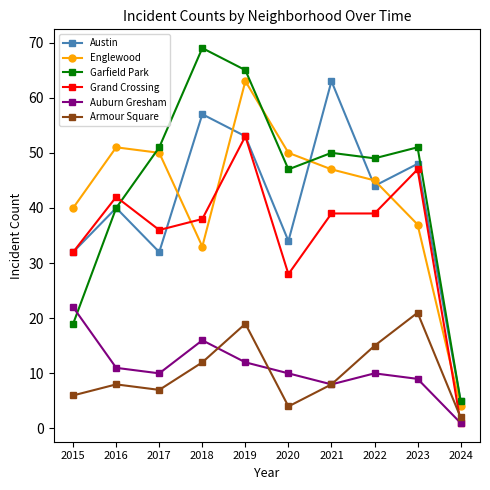

What is the smallest value displayed?

1